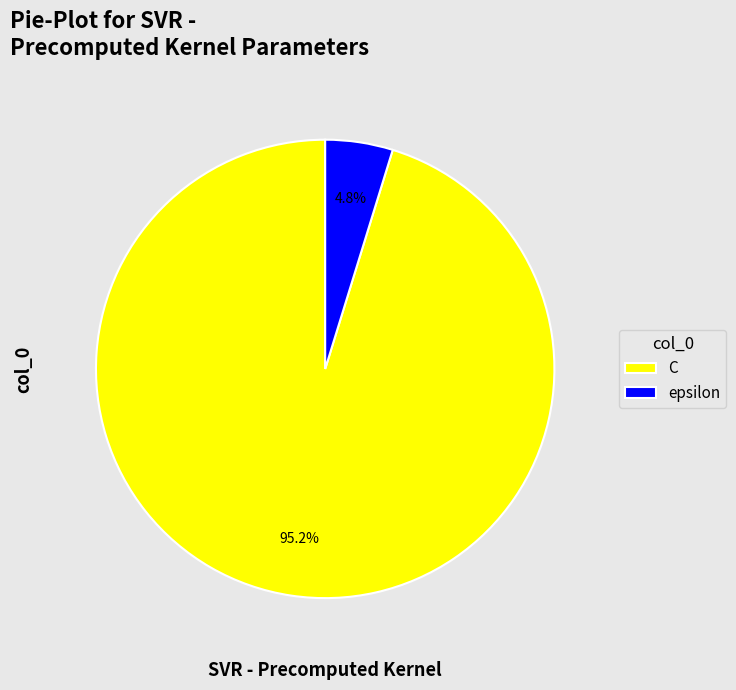

What is the majority slice?

C